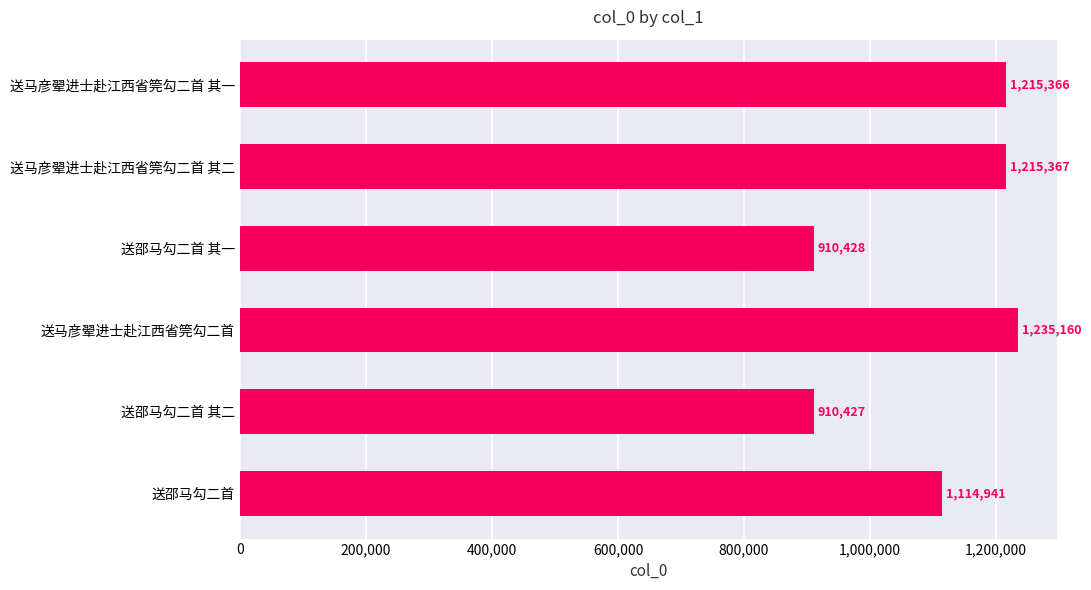

True or false: the data shows 1215367 at 送马彦翚进士赴江西省筦勾二首 其二.

True